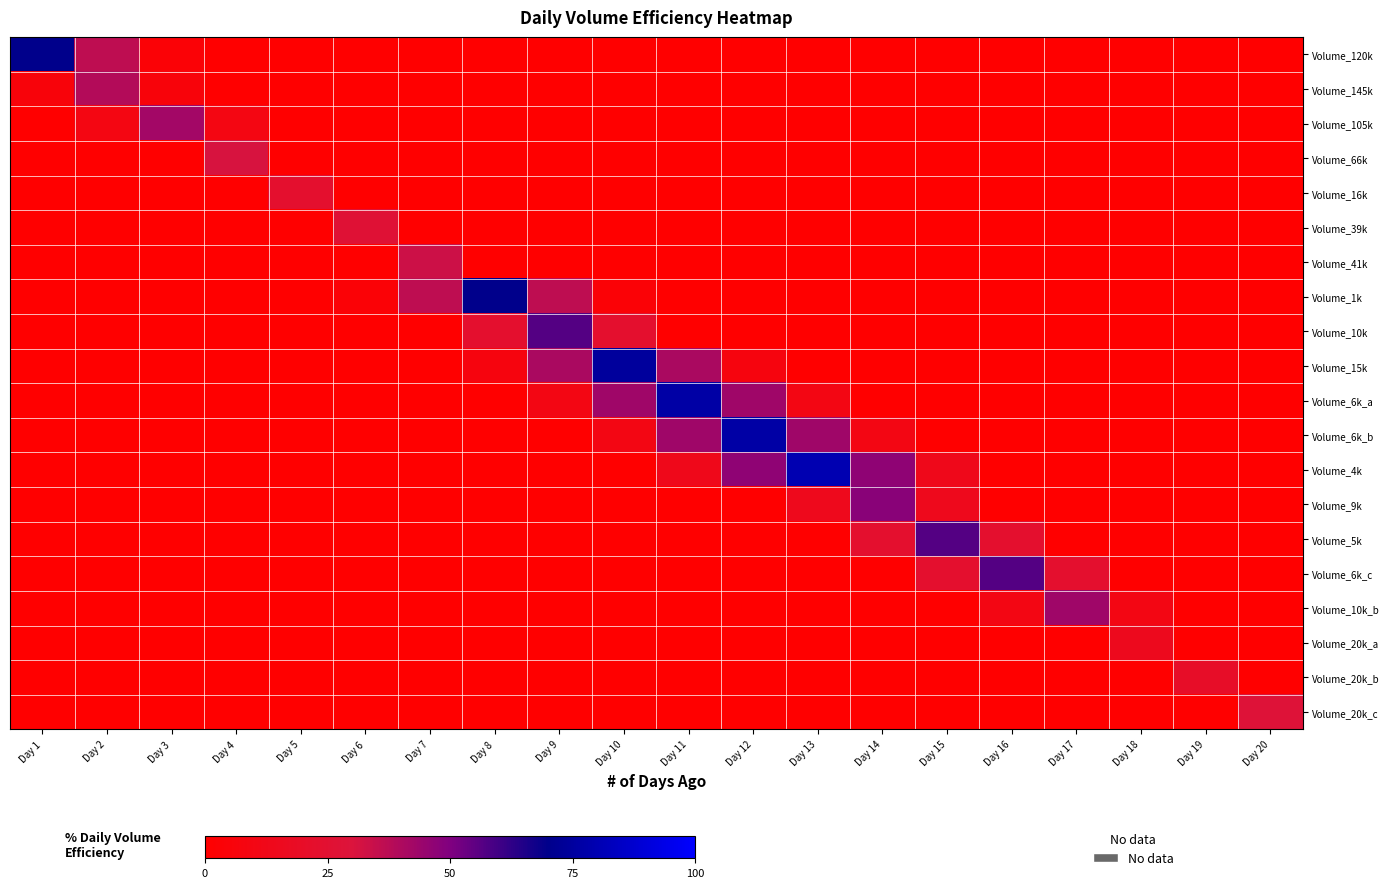

What is the total value across all series at Day 7?

724.6